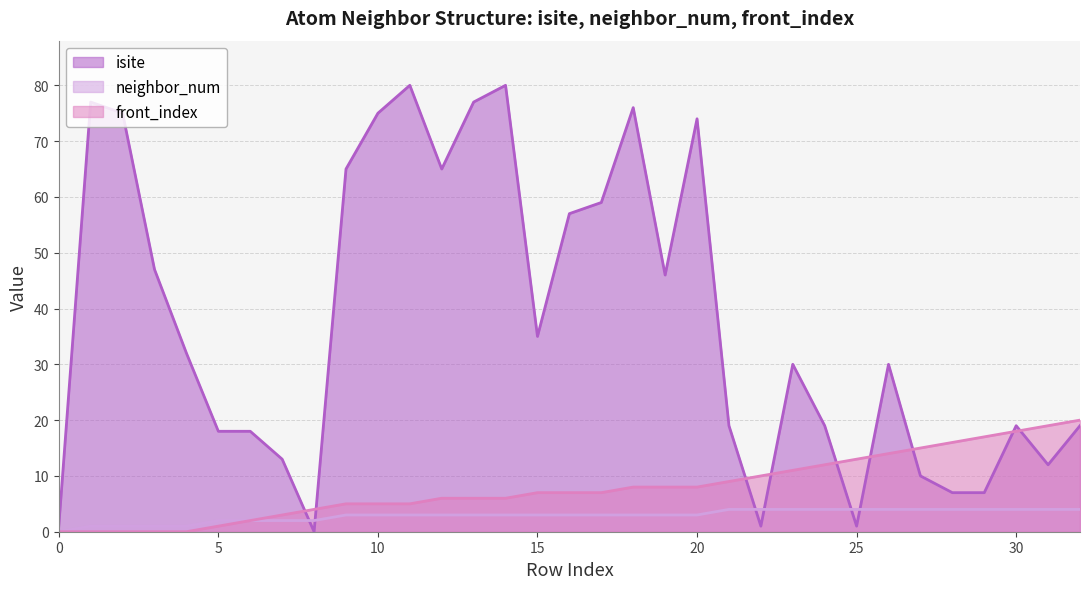

What is the spread (max minus min) of values at 5?

17